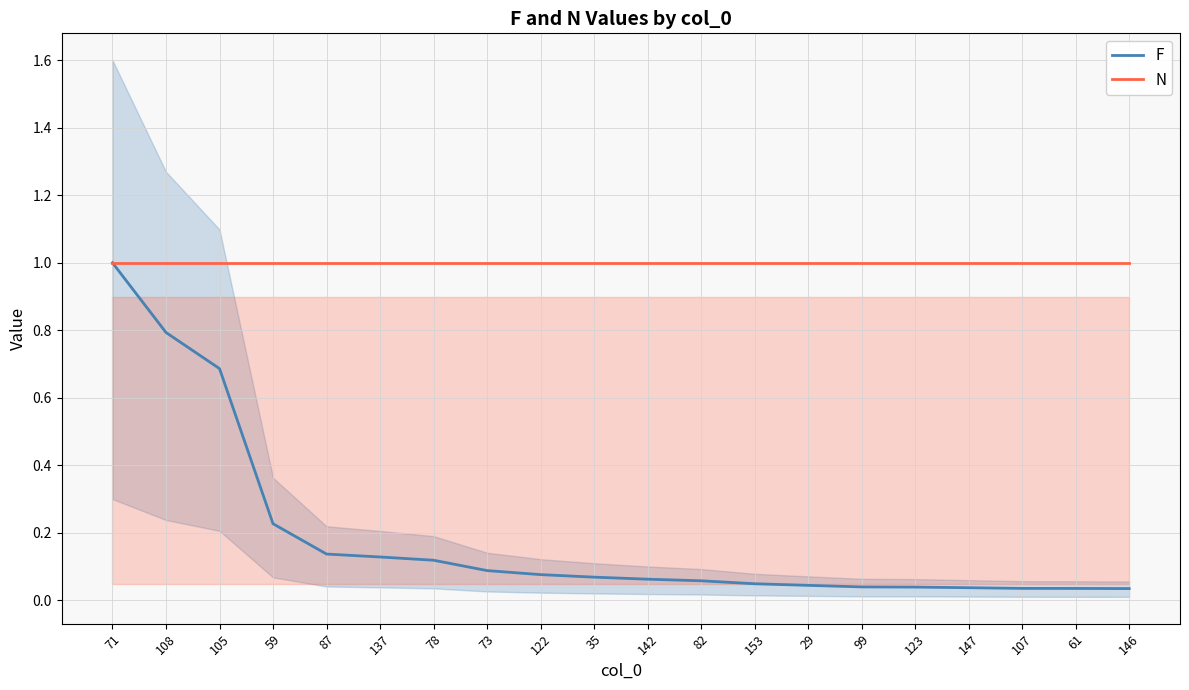

Is it true that F equals 1.0 at 71?

True